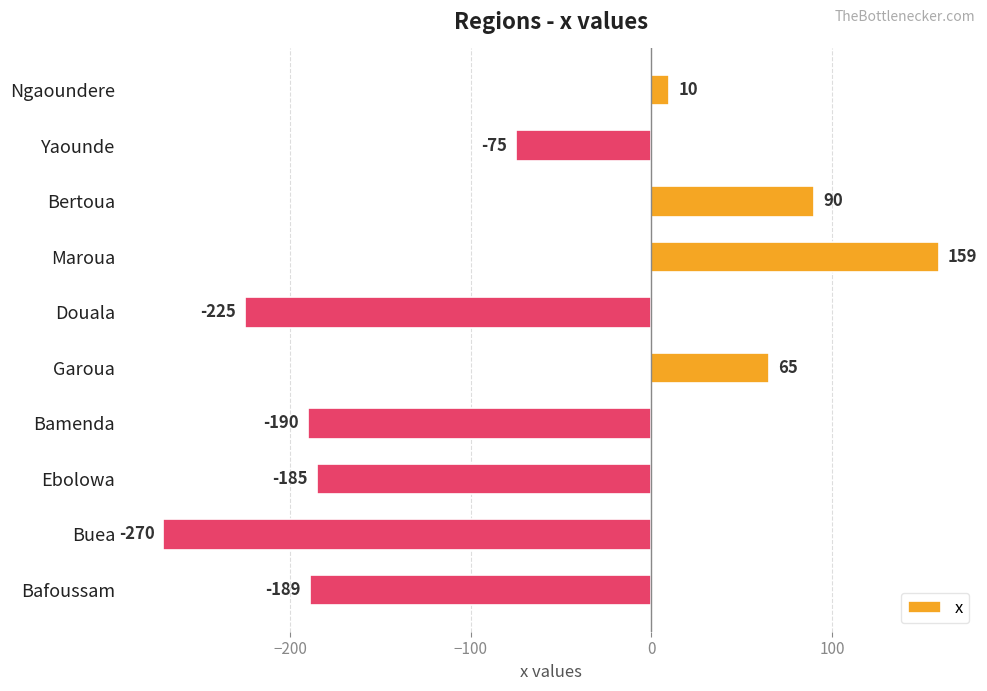

What is the sum of all values?

-810